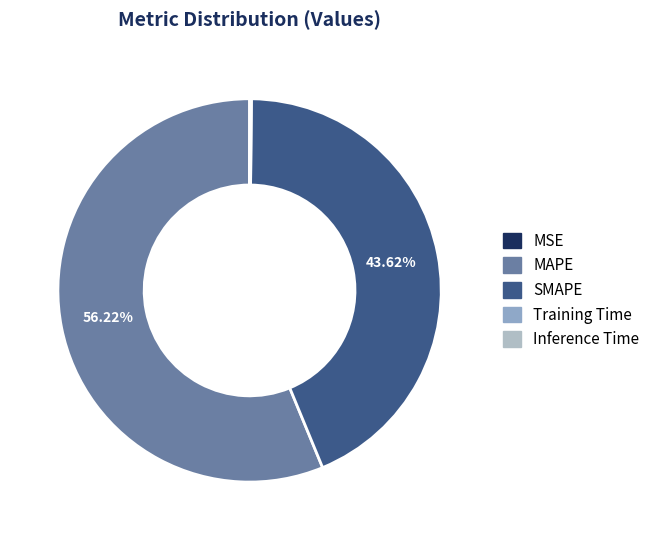

What is the largest slice in the pie chart?

MAPE